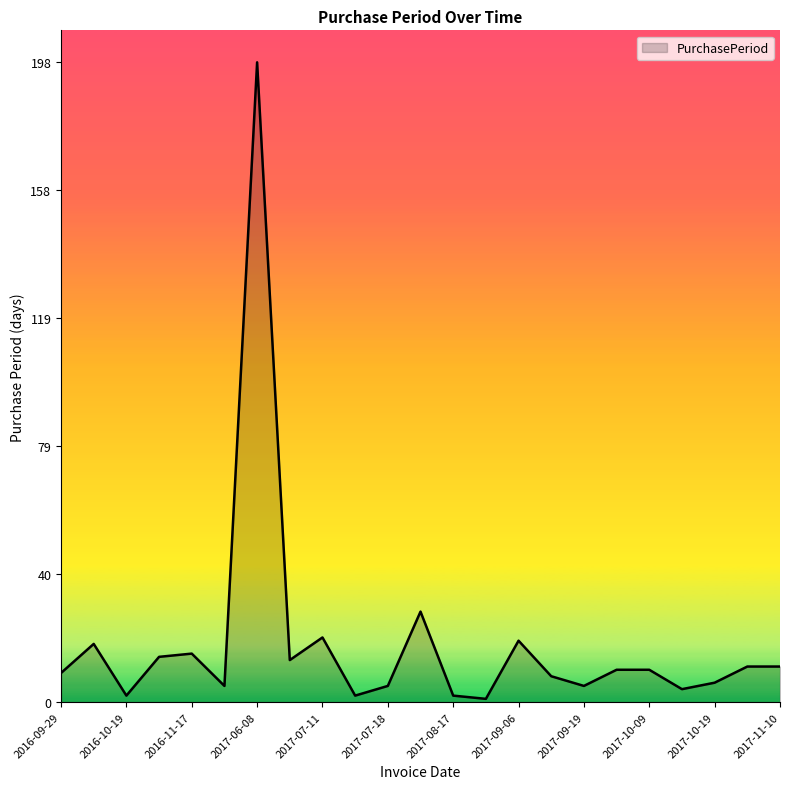

What is the difference between the maximum and minimum values?

197